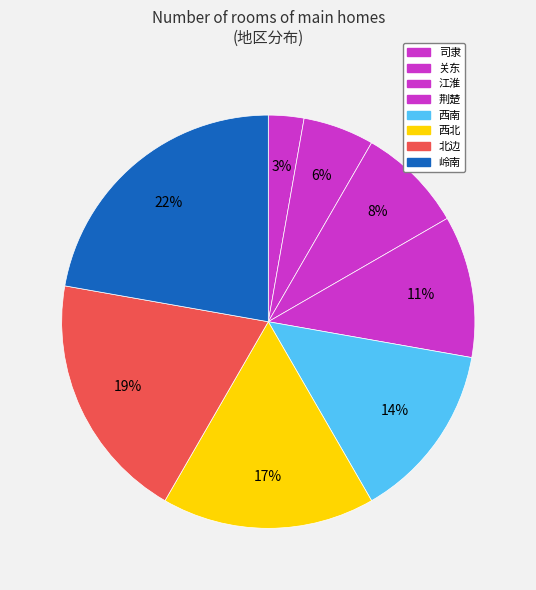

Is 西北 the majority of the pie?

No